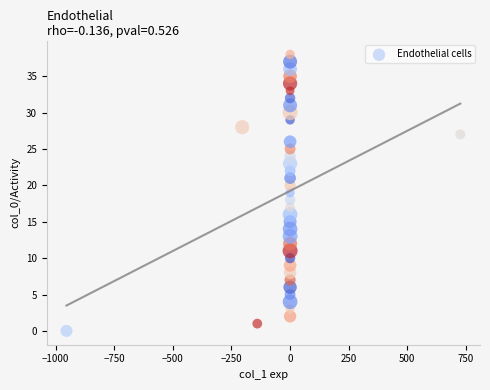

What is the range of Y values (max minus min)?

38